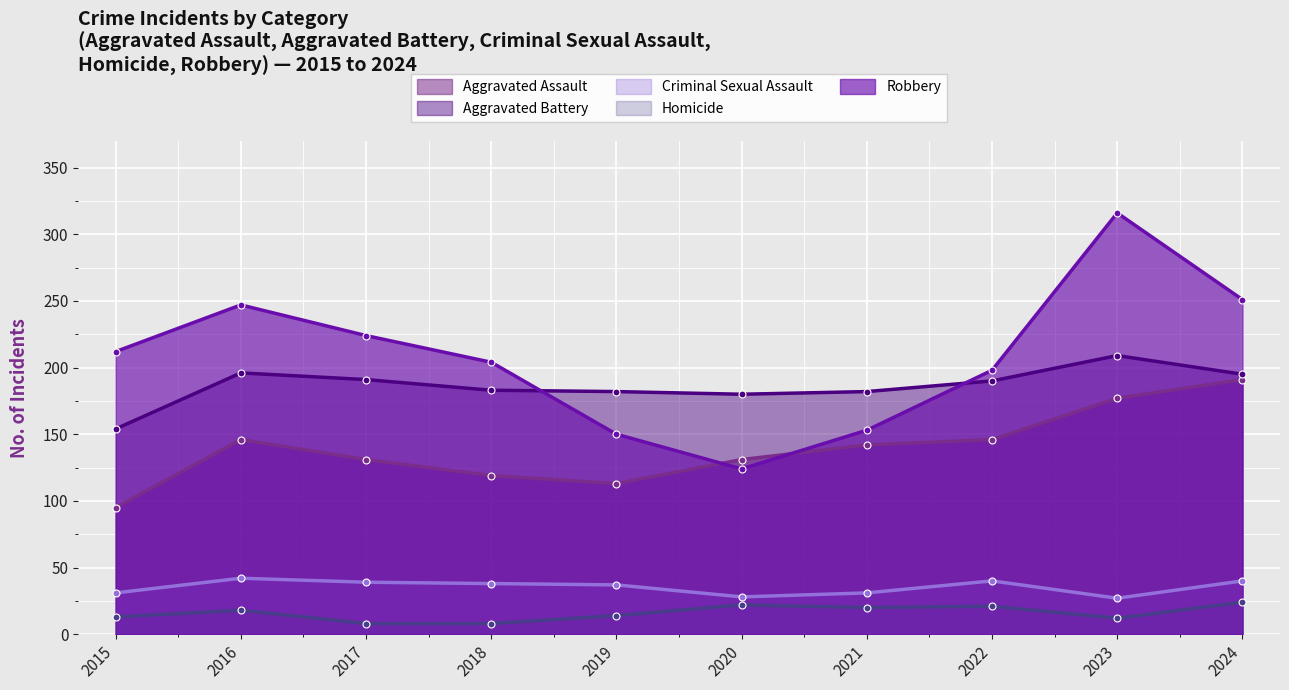

What are all the series names shown in the legend?

Aggravated Assault, Aggravated Battery, Criminal Sexual Assault, Homicide, Robbery